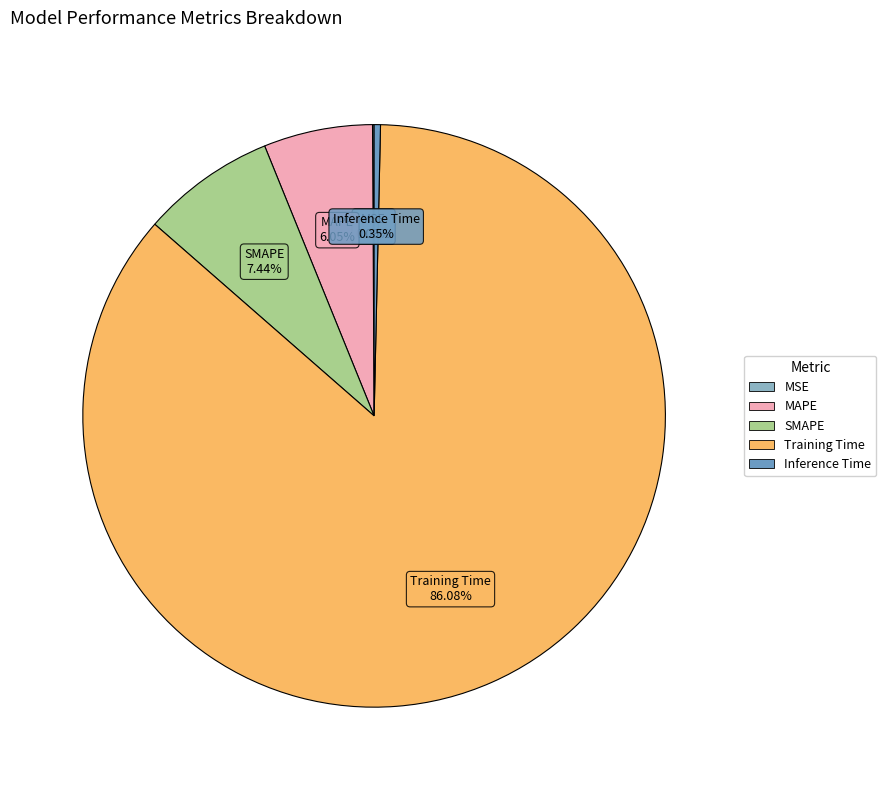

True or false: SMAPE accounts for 1% of the total.

False